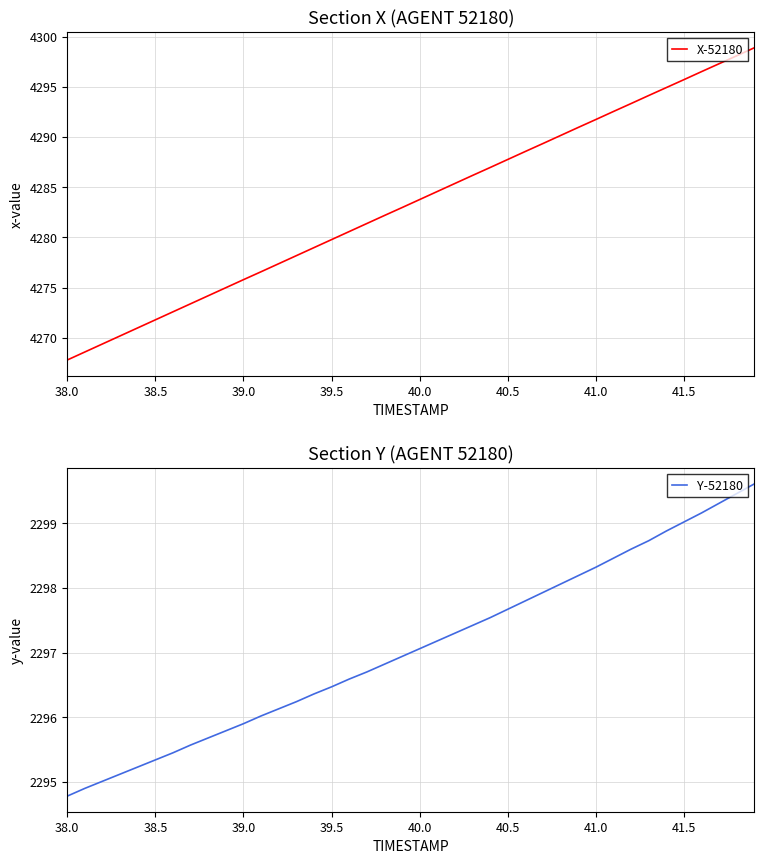

True or false: Y-52180 has a value of 1594.1 at 40.5.

False